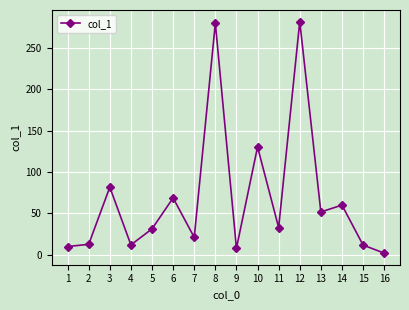

Where is the first local maximum?

3